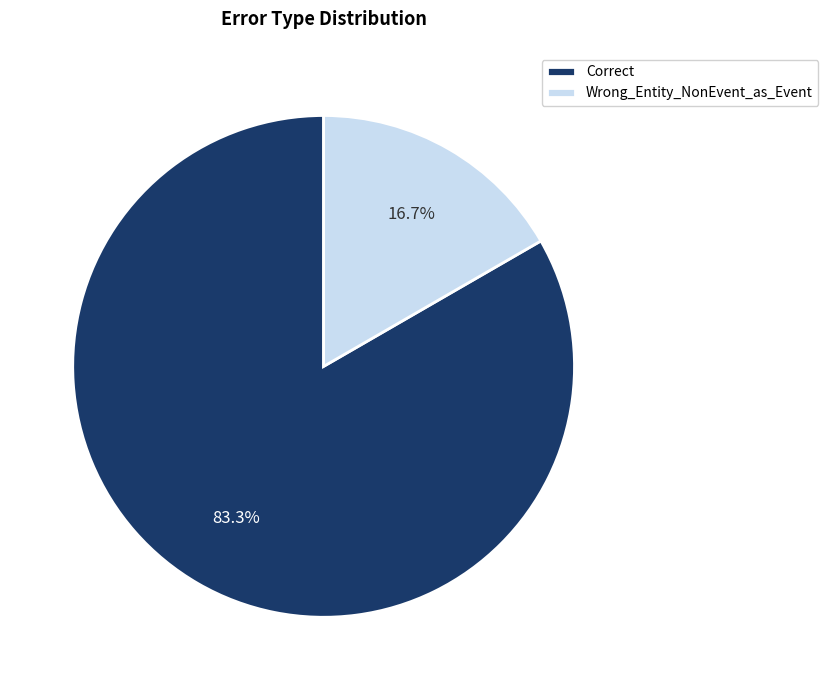

Rank the categories by value from highest to lowest.

Correct, Wrong_Entity_NonEvent_as_Event